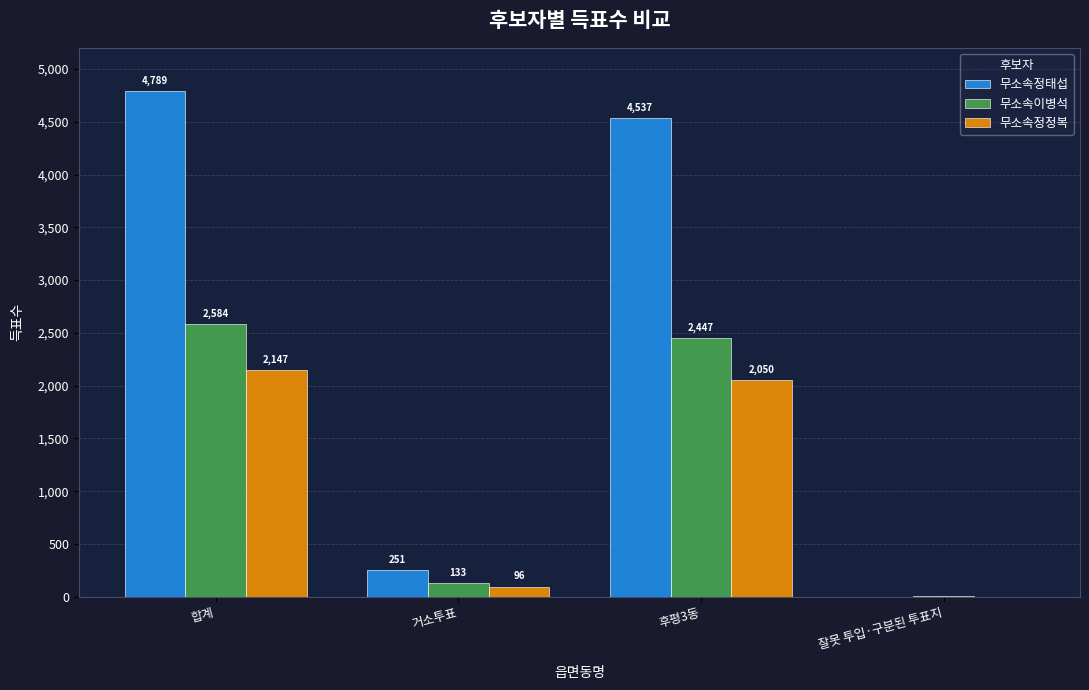

The value of 무소속정정복 at 합계 is 2147. True or false?

True